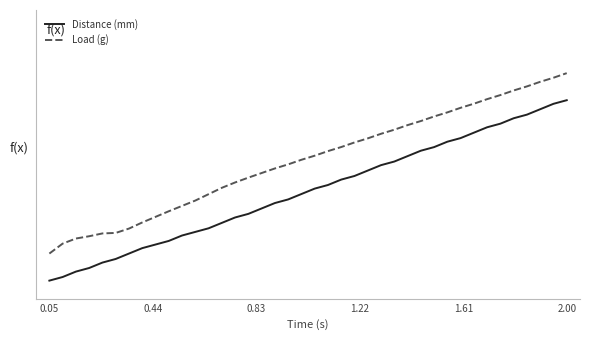

Which label corresponds to the smallest value in the chart?

0.05